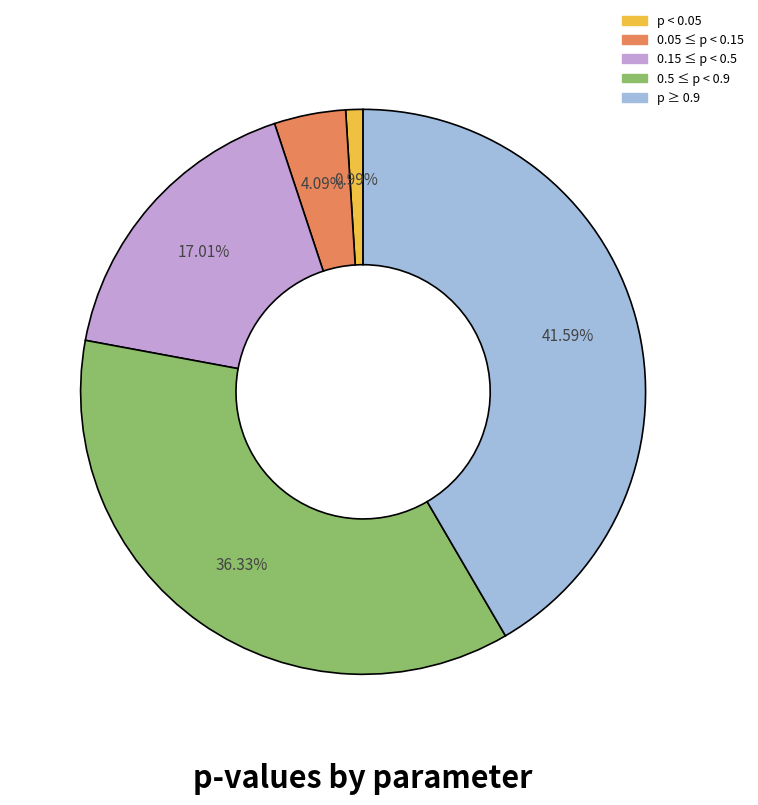

Does any single category account for the majority?

No